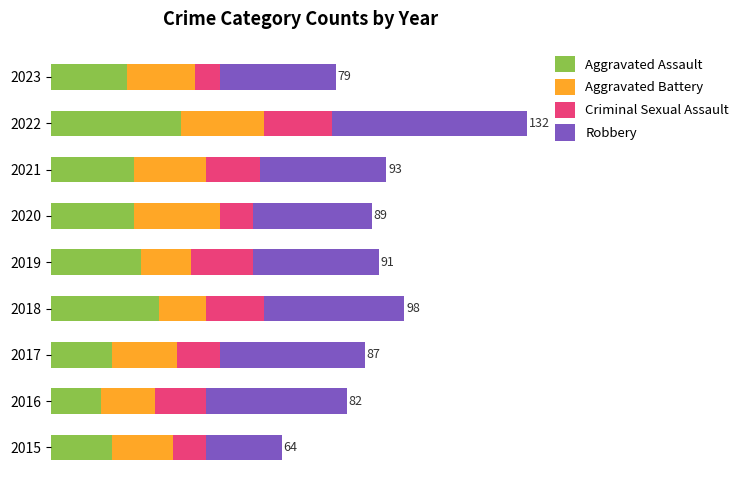

What are all the series names shown in the legend?

Aggravated Assault, Aggravated Battery, Criminal Sexual Assault, Robbery